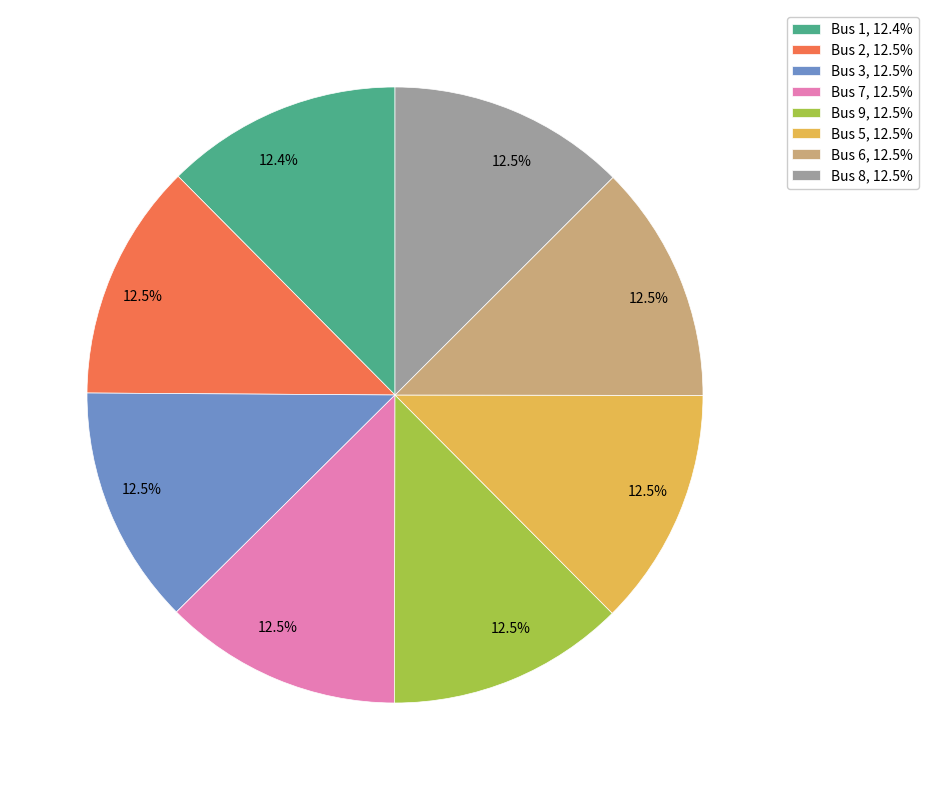

How many segments does this pie chart have?

8